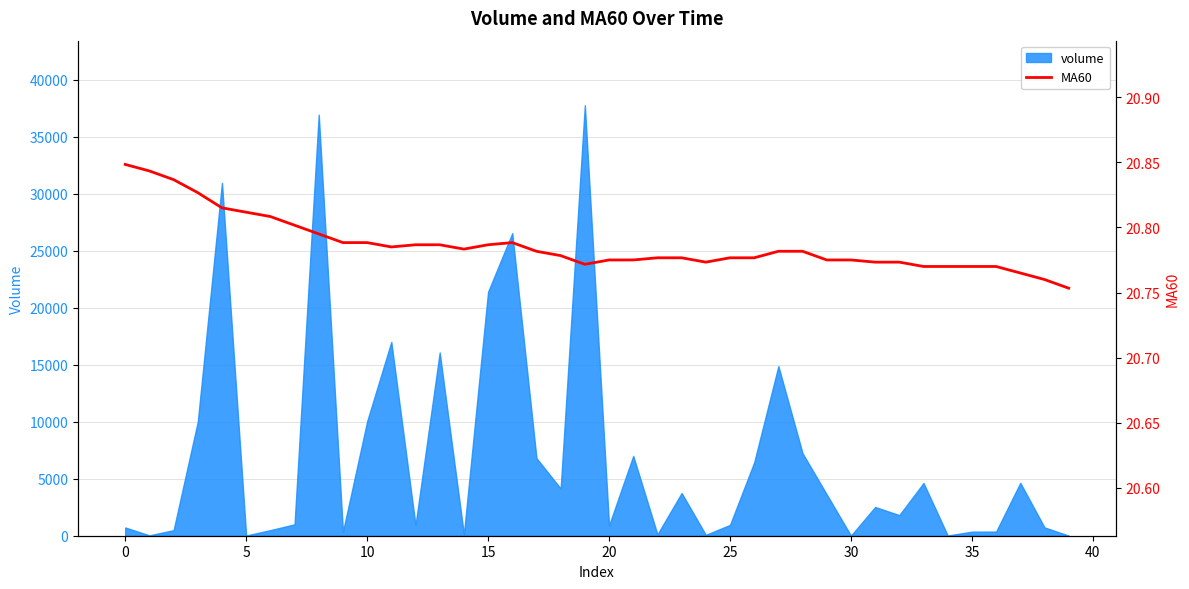

Is it true that the value at 31 is 20.8?

True